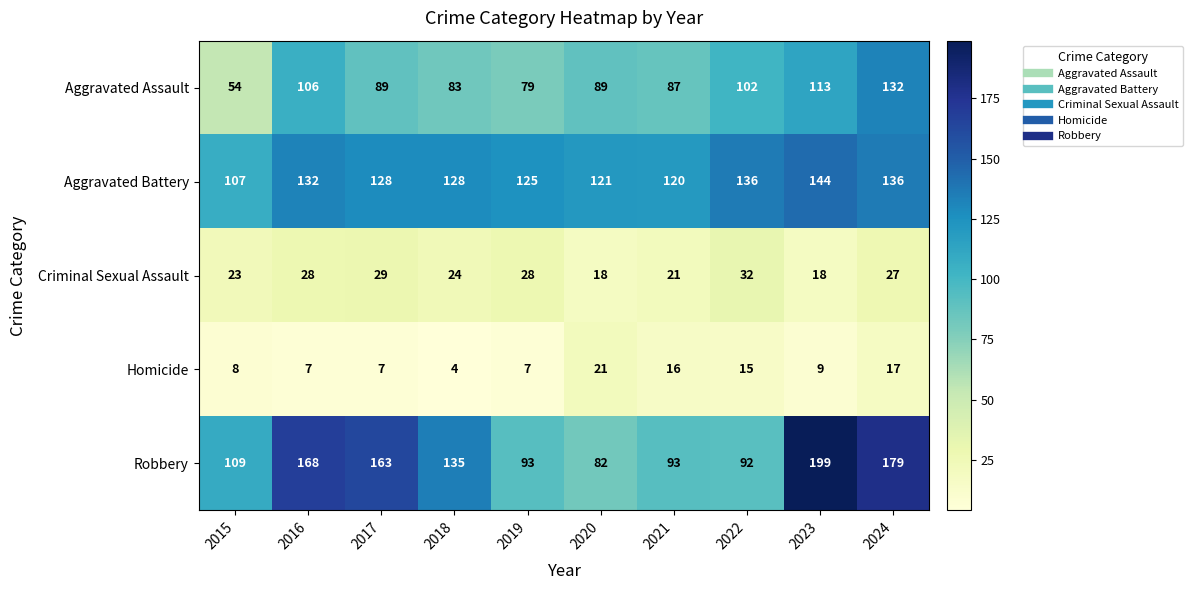

At how many categories does at least one series exceed 56?

10